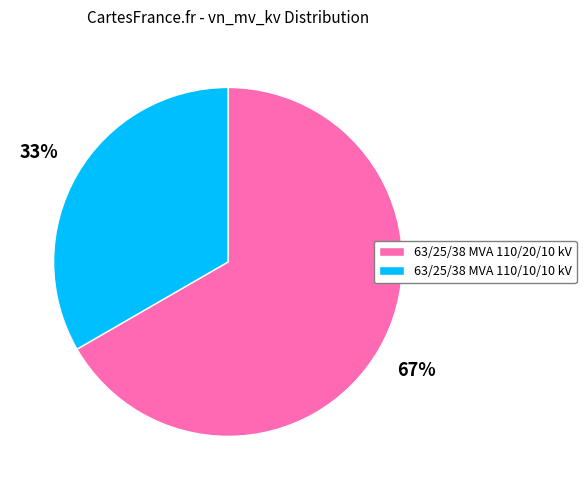

To the nearest percent, what is the combined percentage of 63/25/38 MVA 110/20/10 kV and 63/25/38 MVA 110/10/10 kV?

100%